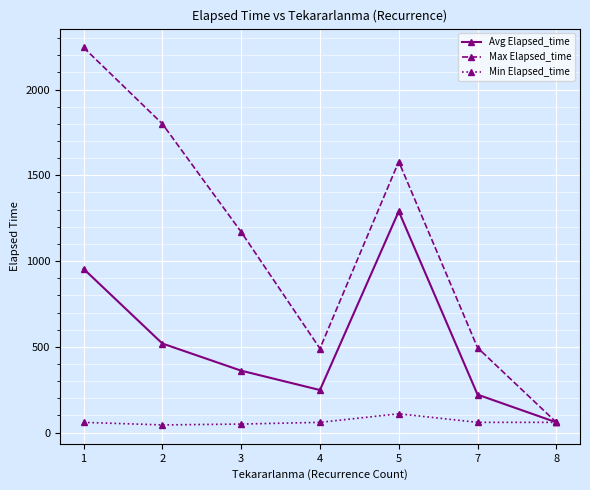

Which category has the highest value across all series?

1